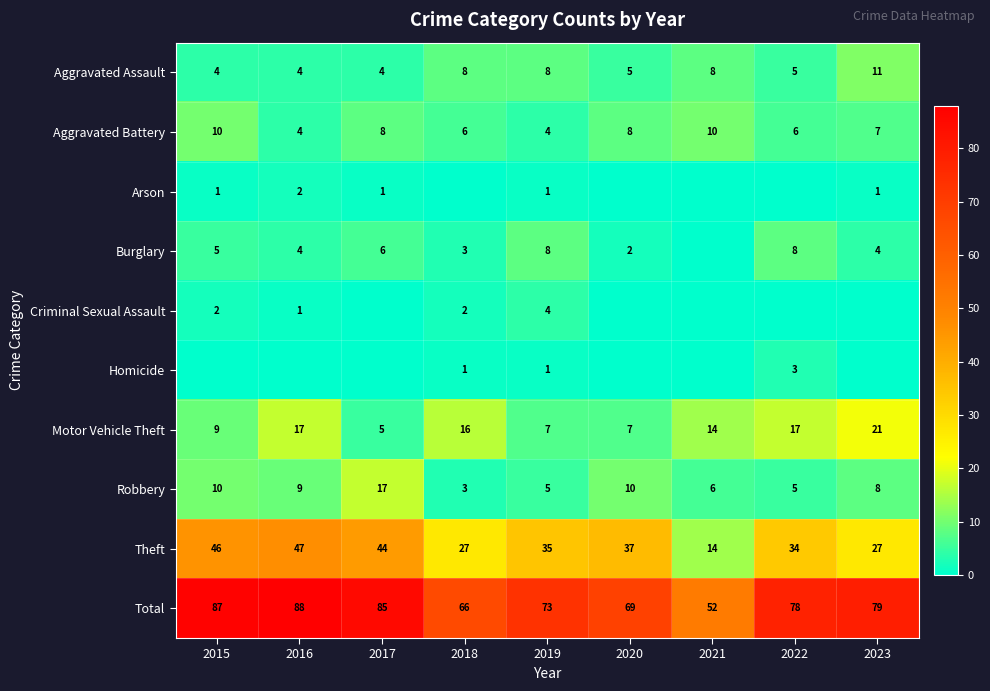

What is the sum of all Total values?

677